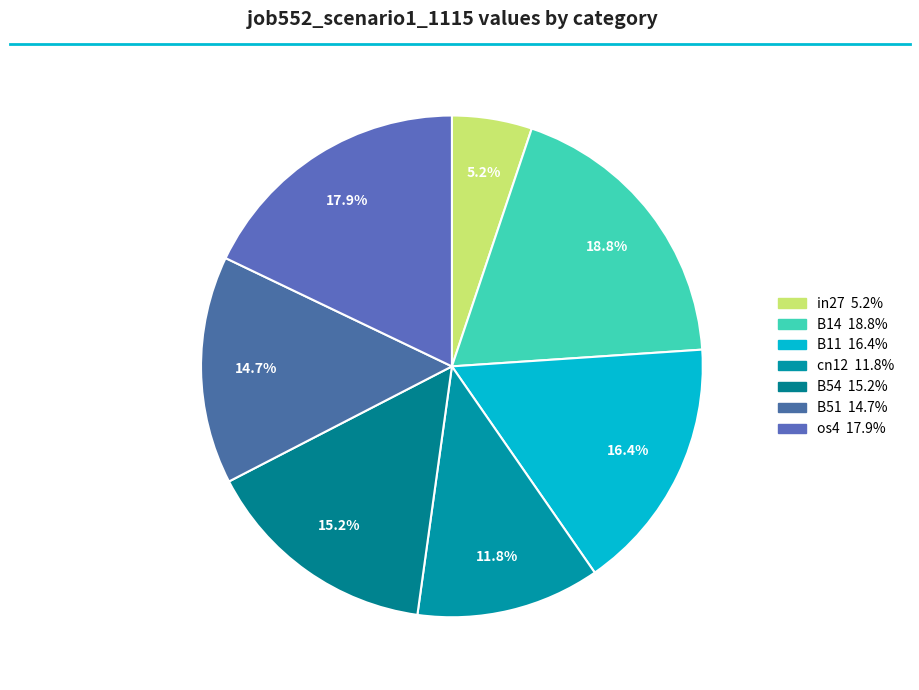

Is there a majority slice in this chart?

No